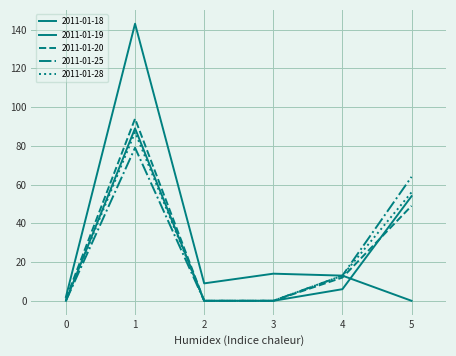

What is the sum of all 2011-01-18 values?

181